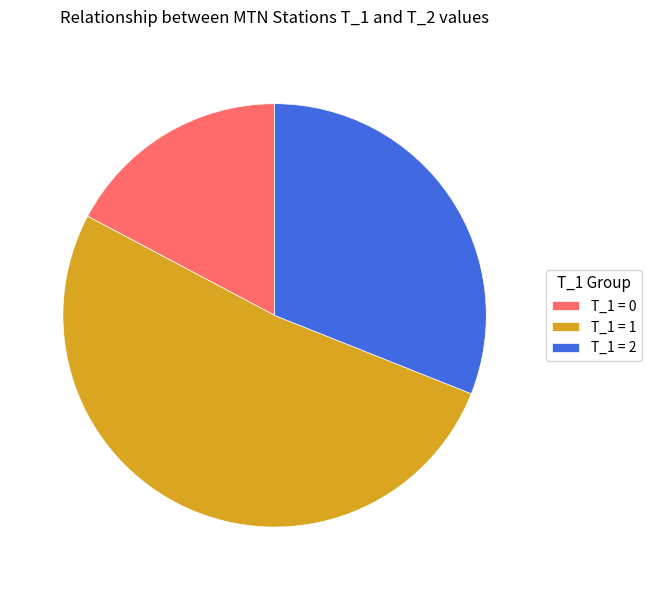

Do T_1 = 1 and T_1 = 2 together represent more than half of the pie?

Yes